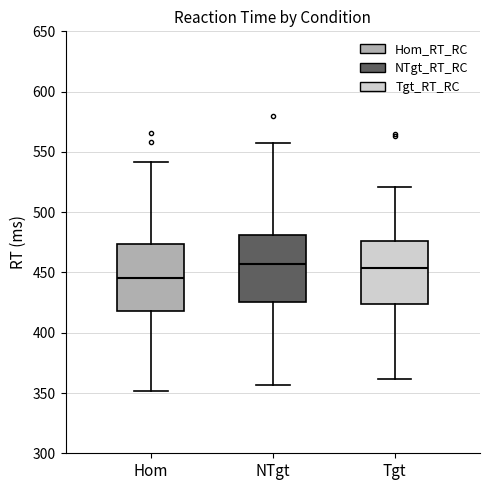

Reading left to right, read every box against the y-axis: the position of its median line, the range the box covers, and the ends of its whiskers. The values are not printed on the chart, so give them approximately, as read against the axis.

Hom: median 445, box 420 to 475, whiskers 350 to 540
NTgt: median 455, box 425 to 480, whiskers 355 to 560
Tgt: median 455, box 425 to 475, whiskers 360 to 520